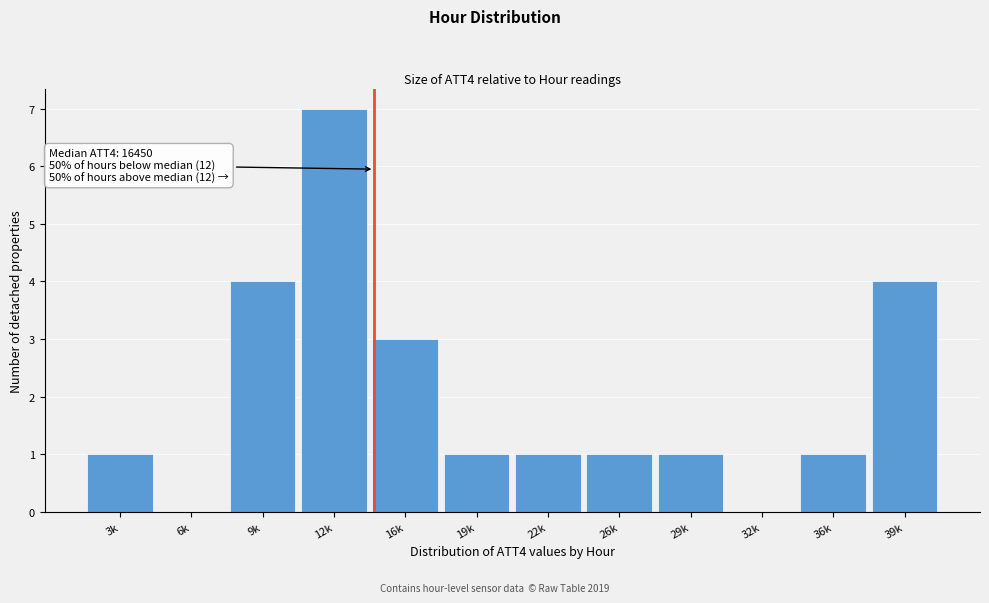

Reading left to right, list all the values displayed in this chart.

3k=1	6k=0	9k=4	12k=7	16k=3	19k=1	22k=1	26k=1	29k=1	32k=0	36k=1	39k=4